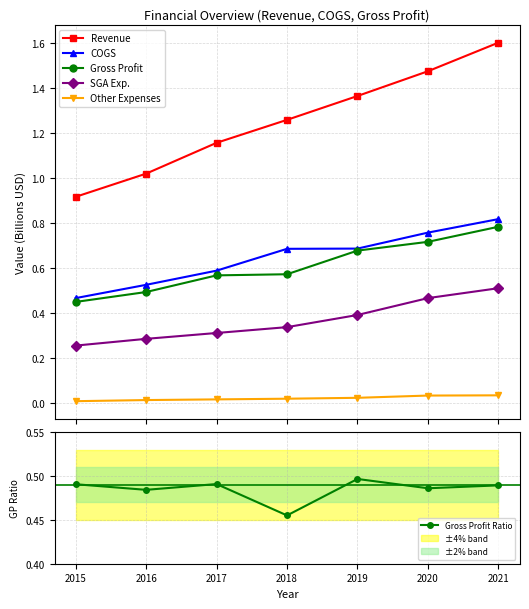

True or false: COGS has a value of 0.7 at 2019.

True